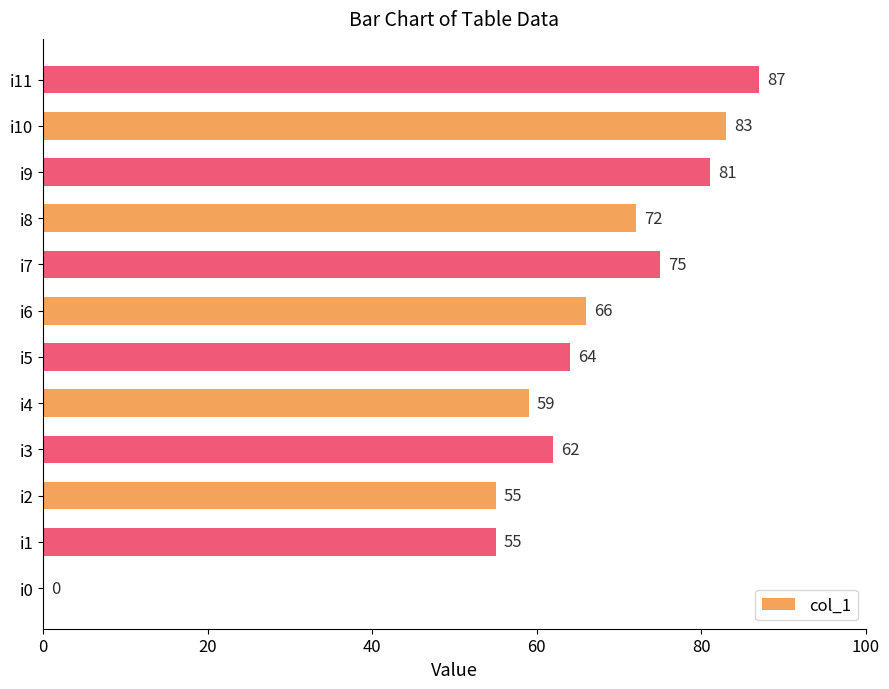

Count the number of categories in the chart.

12